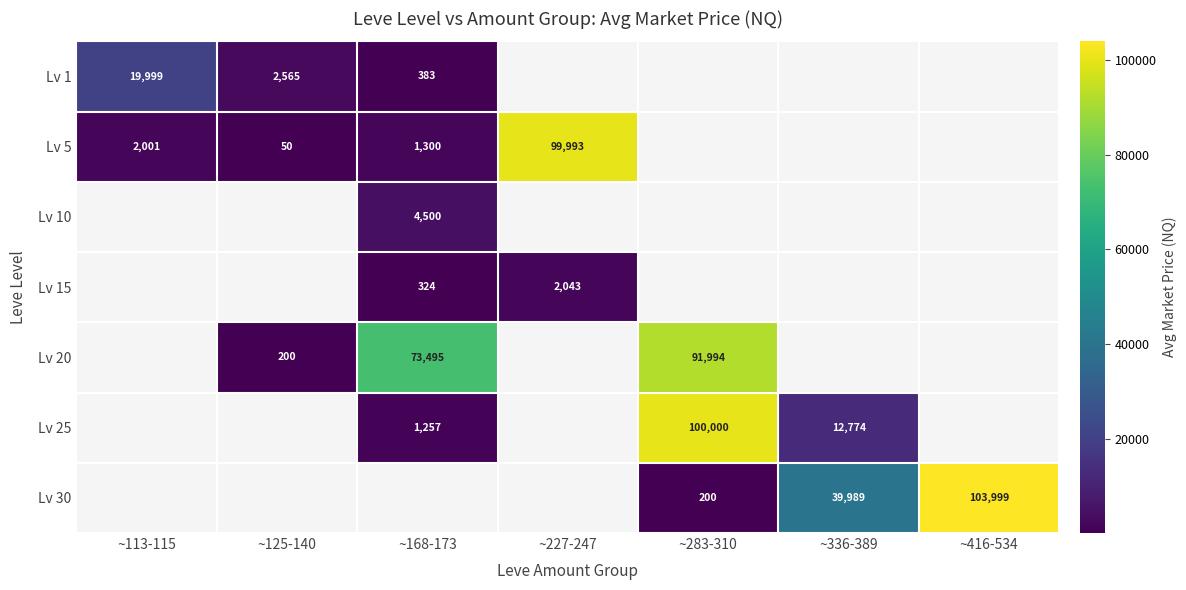

What is the minimum value shown in the chart?

50.0